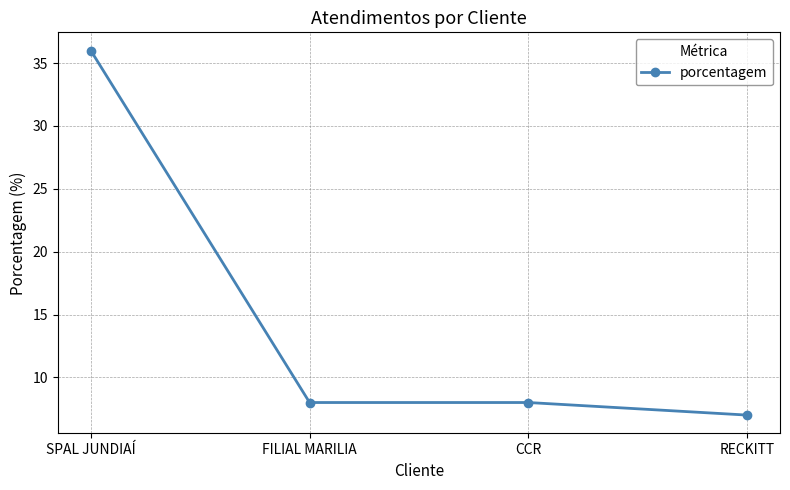

Count the number of data series in this chart.

1